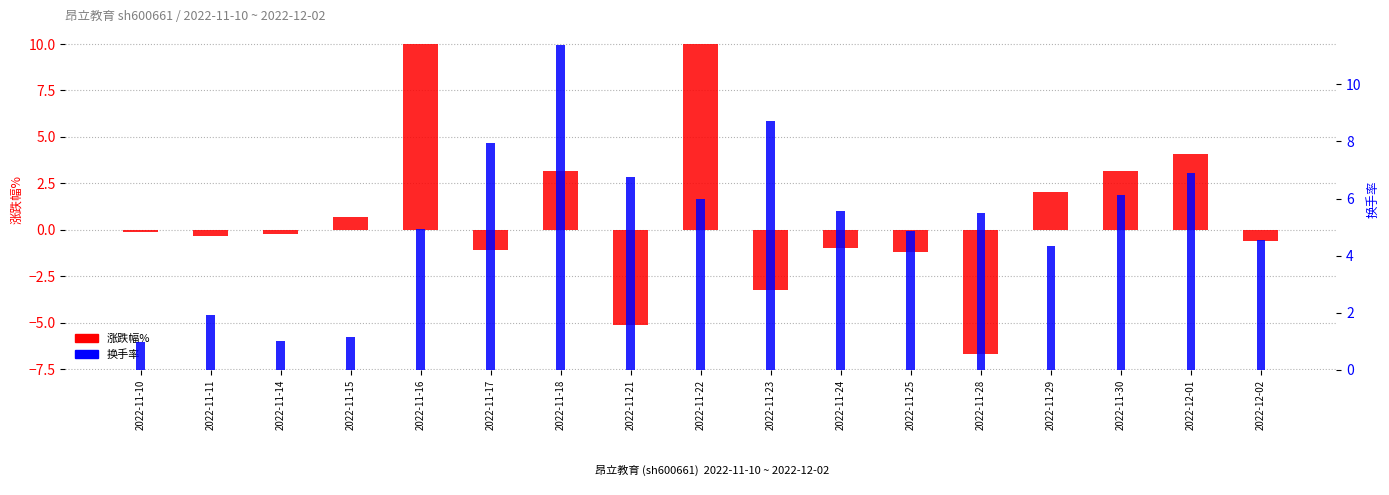

List the series in order of their overall mean, lowest first.

涨跌幅%, 换手率